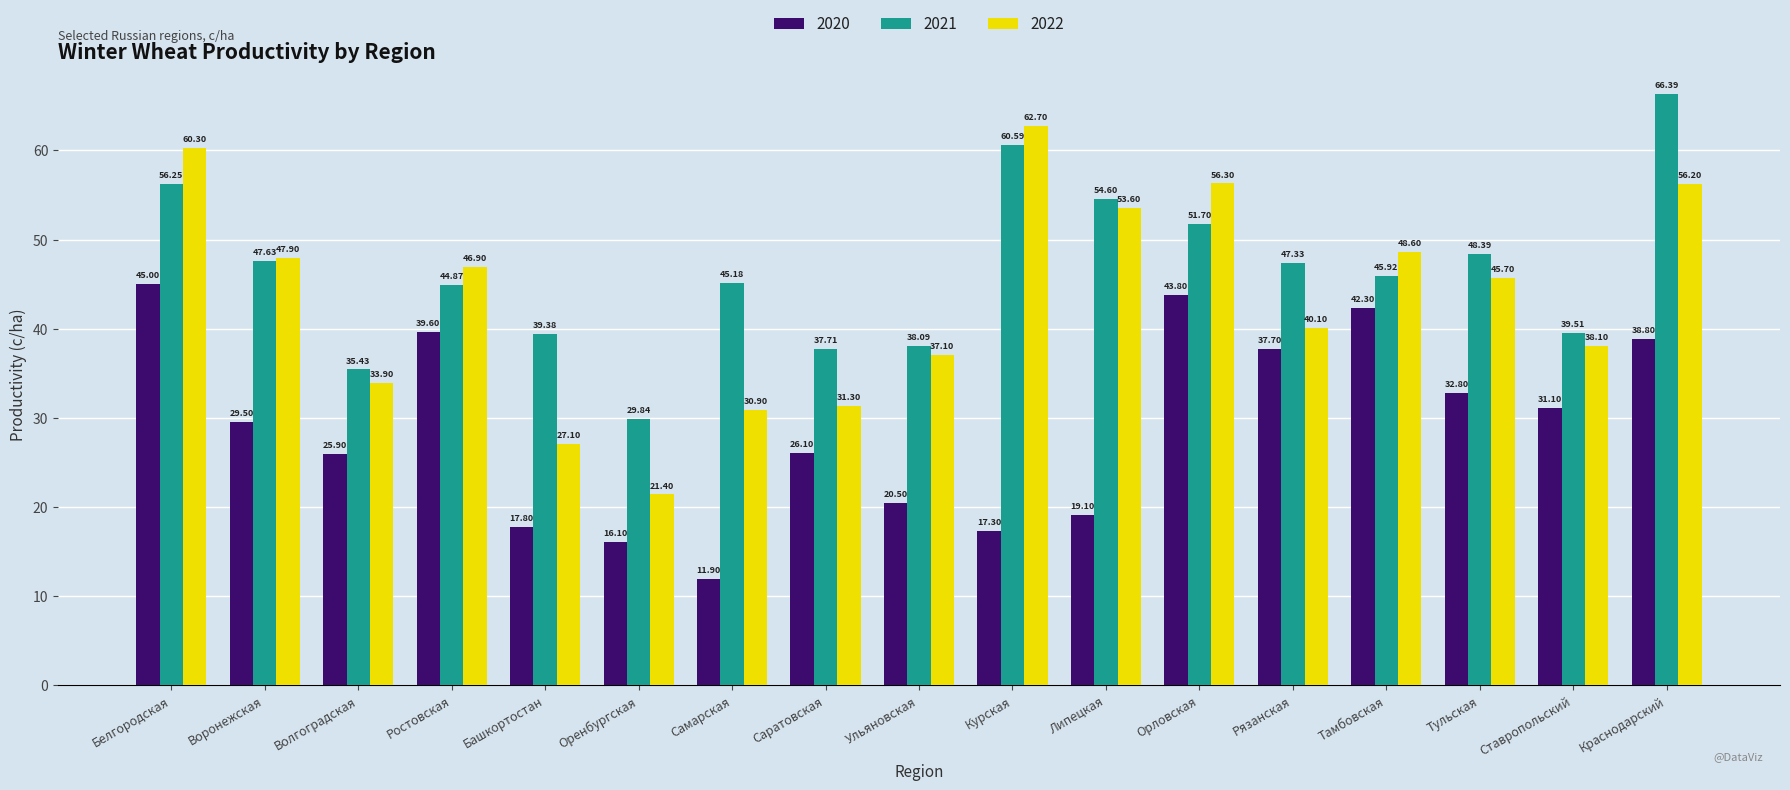

What is the greatest value displayed?

66.4